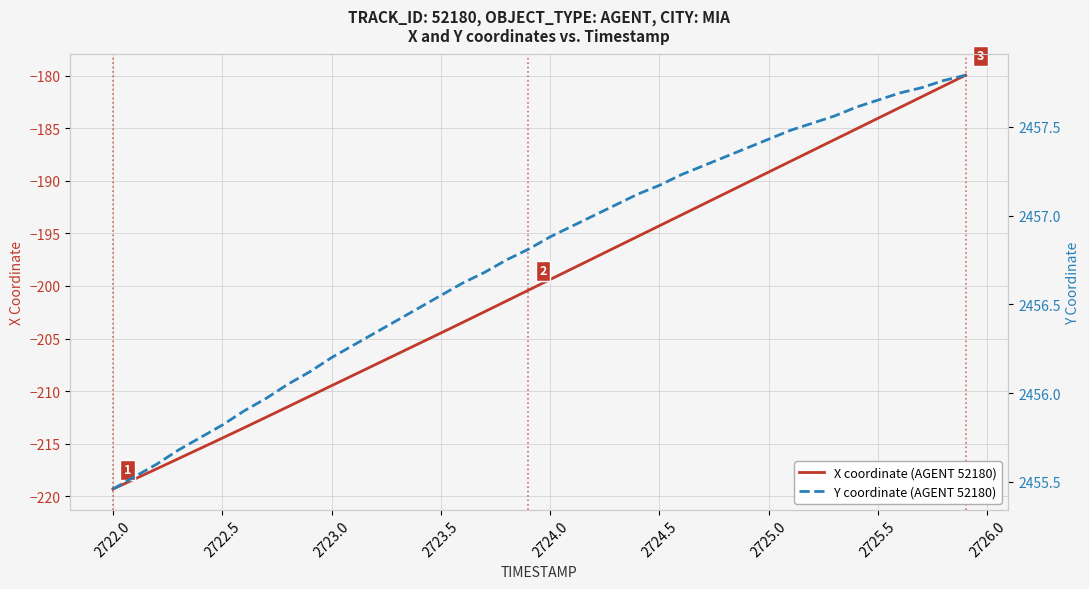

What is the greatest value displayed?

2457.8